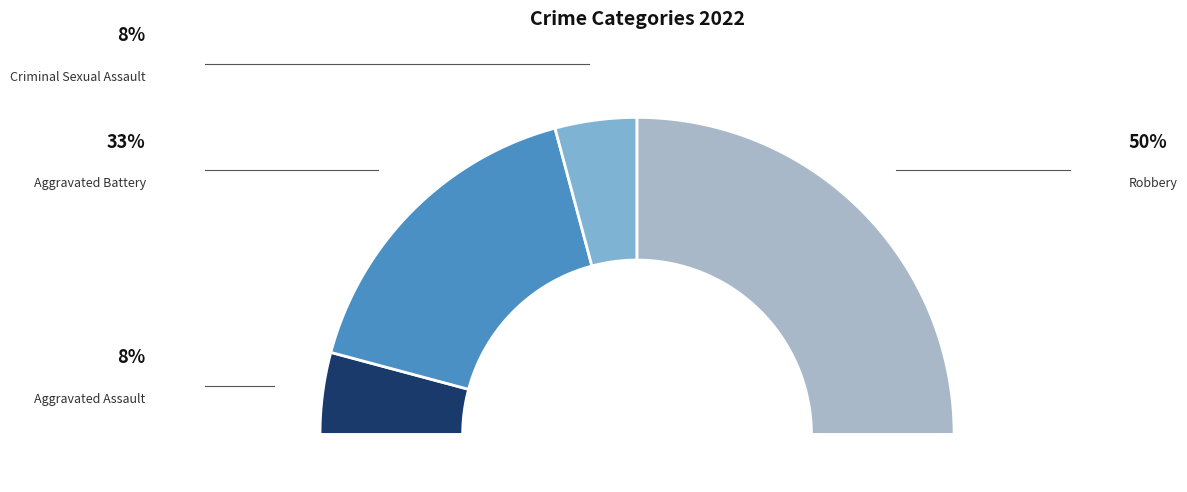

True or false: Aggravated Assault accounts for 1% of the total.

False